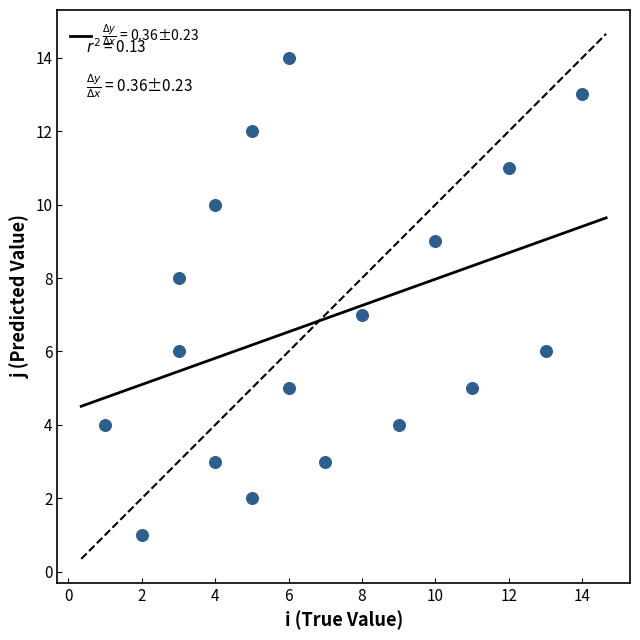

What is the range of Y values (max minus min)?

13